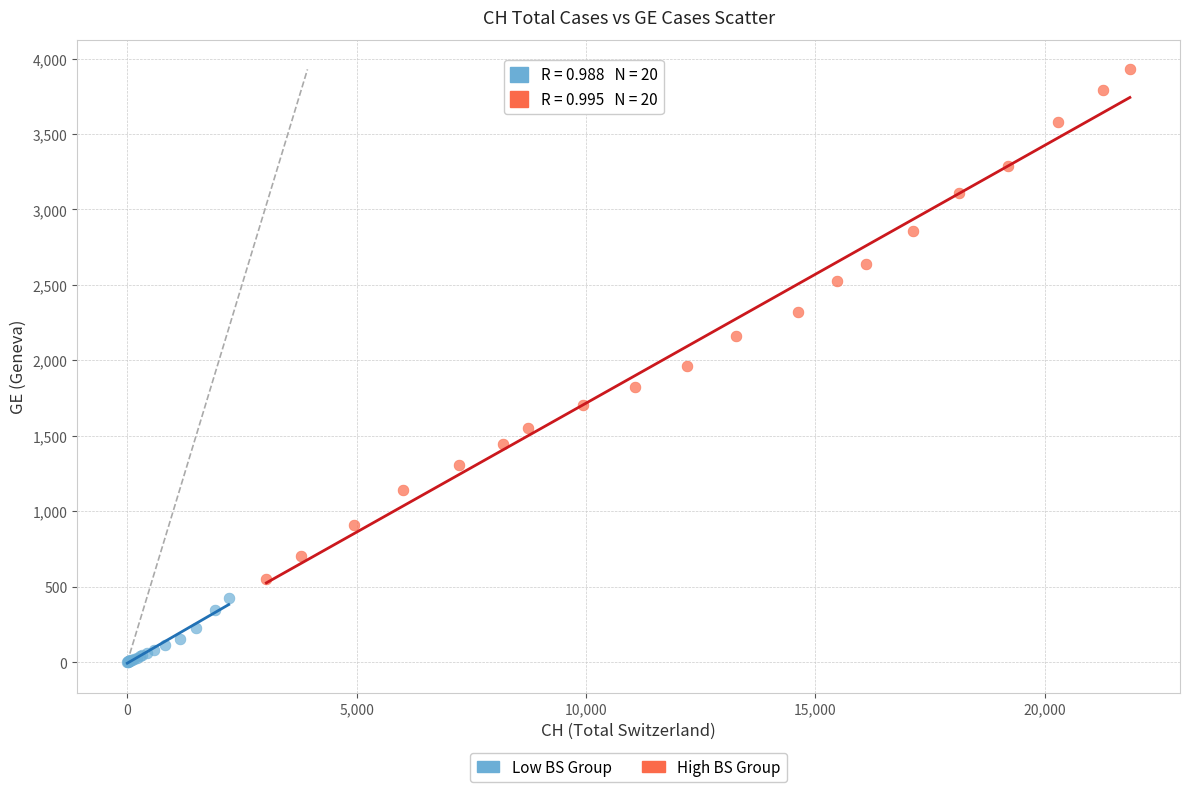

Which series reaches the minimum Y coordinate?

Low BS Group